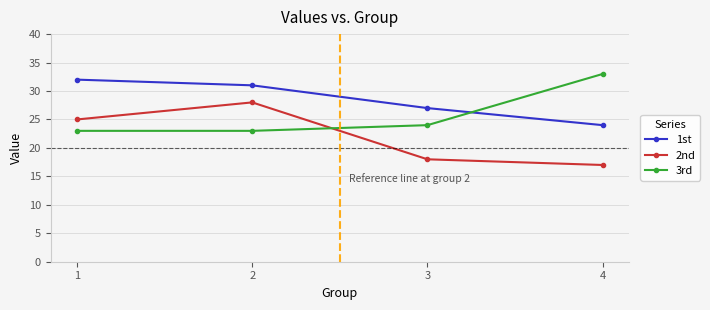

Reading right to left, list all the values displayed in this chart.

1st: 4=24	3=27	2=31	1=32
2nd: 4=17	3=18	2=28	1=25
3rd: 4=33	3=24	2=23	1=23